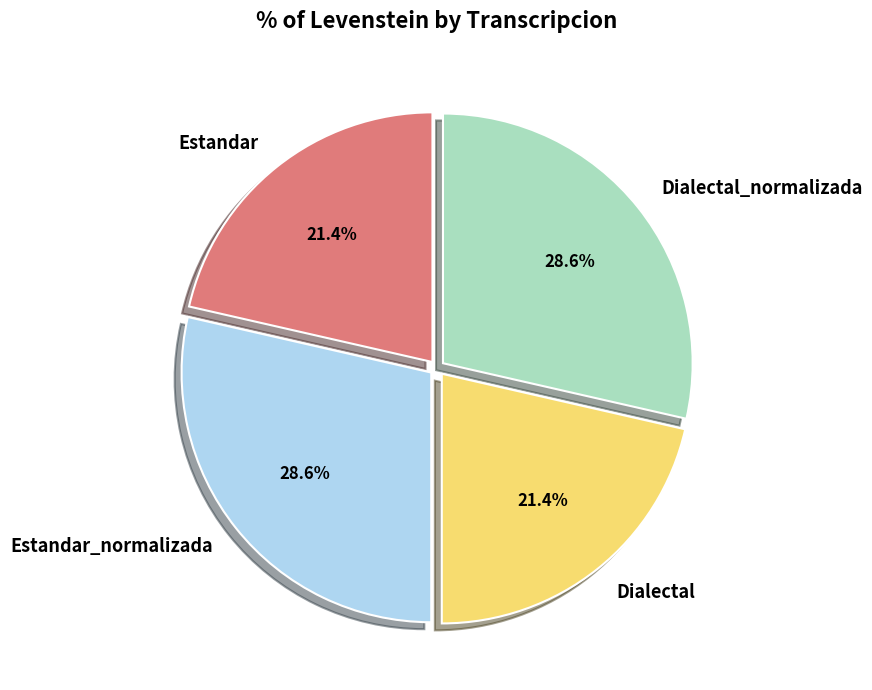

To the nearest percent, what is the difference between the largest and smallest slice percentages?

7%